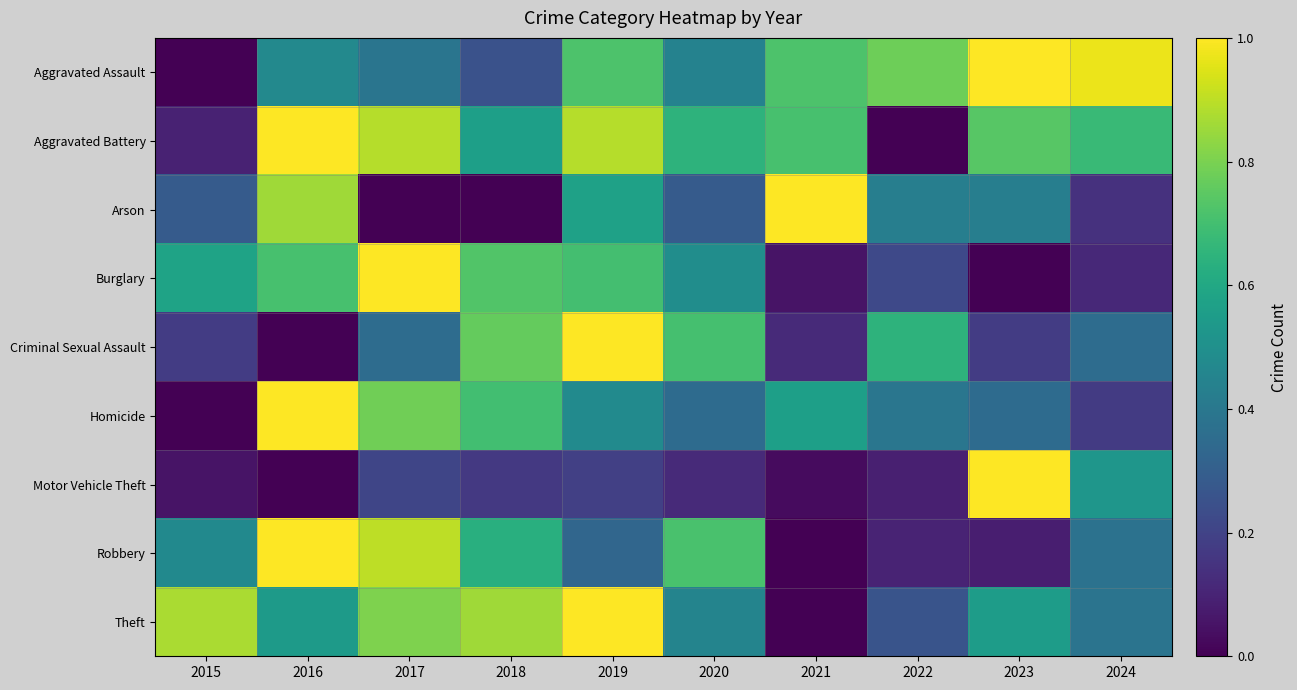

Reading right to left, what are all the values shown in this chart?

Aggravated Assault: 2024=1.0	2023=1.0	2022=0.8	2021=0.7	2020=0.4	2019=0.7	2018=0.2	2017=0.4	2016=0.5	2015=0.0
Aggravated Battery: 2024=0.7	2023=0.7	2022=0.0	2021=0.7	2020=0.6	2019=0.9	2018=0.6	2017=0.9	2016=1.0	2015=0.1
Arson: 2024=0.1	2023=0.4	2022=0.4	2021=1.0	2020=0.3	2019=0.6	2018=0.0	2017=0.0	2016=0.9	2015=0.3
Burglary: 2024=0.1	2023=0.0	2022=0.2	2021=0.1	2020=0.5	2019=0.7	2018=0.7	2017=1.0	2016=0.7	2015=0.6
Criminal Sexual Assault: 2024=0.4	2023=0.2	2022=0.6	2021=0.1	2020=0.7	2019=1.0	2018=0.8	2017=0.4	2016=0.0	2015=0.2
Homicide: 2024=0.2	2023=0.3	2022=0.4	2021=0.6	2020=0.3	2019=0.5	2018=0.7	2017=0.8	2016=1.0	2015=0.0
Motor Vehicle Theft: 2024=0.5	2023=1.0	2022=0.1	2021=0.0	2020=0.1	2019=0.2	2018=0.2	2017=0.2	2016=0.0	2015=0.1
Robbery: 2024=0.4	2023=0.1	2022=0.1	2021=0.0	2020=0.7	2019=0.3	2018=0.6	2017=0.9	2016=1.0	2015=0.5
Theft: 2024=0.4	2023=0.6	2022=0.3	2021=0.0	2020=0.5	2019=1.0	2018=0.9	2017=0.8	2016=0.5	2015=0.9